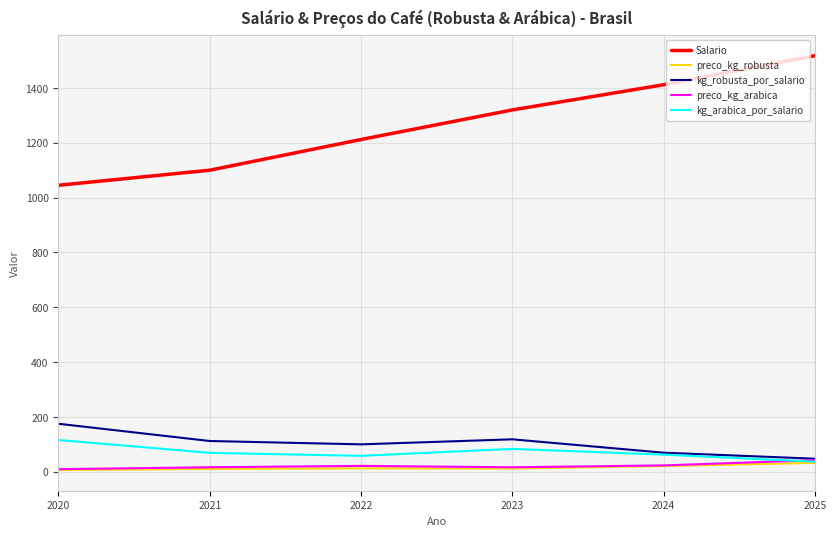

True or false: preco_kg_arabica has a value of 16.0 at 2021.

True